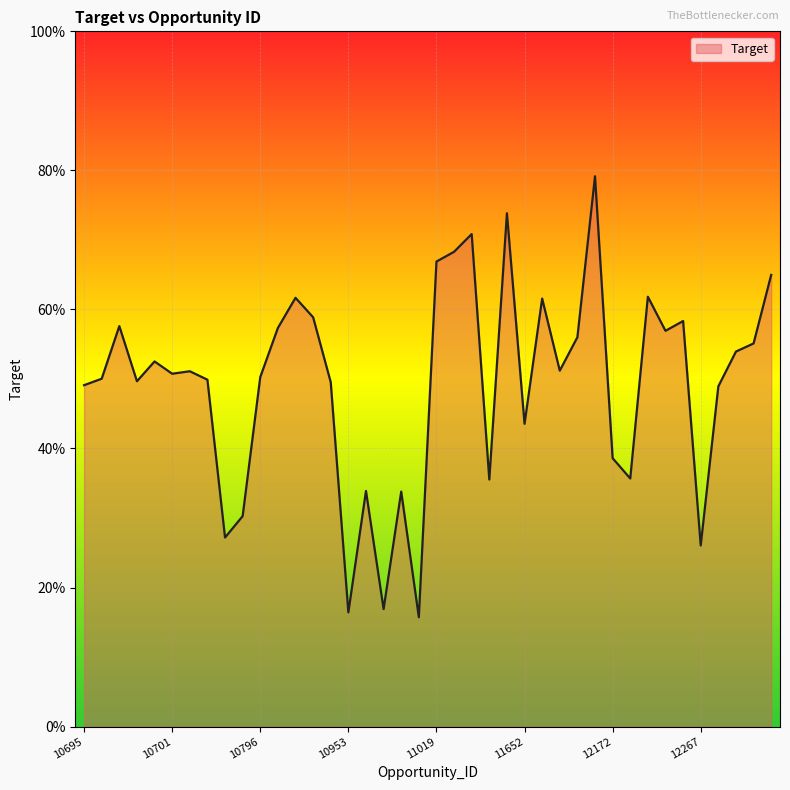

Does the chart have visible grid lines?

Yes